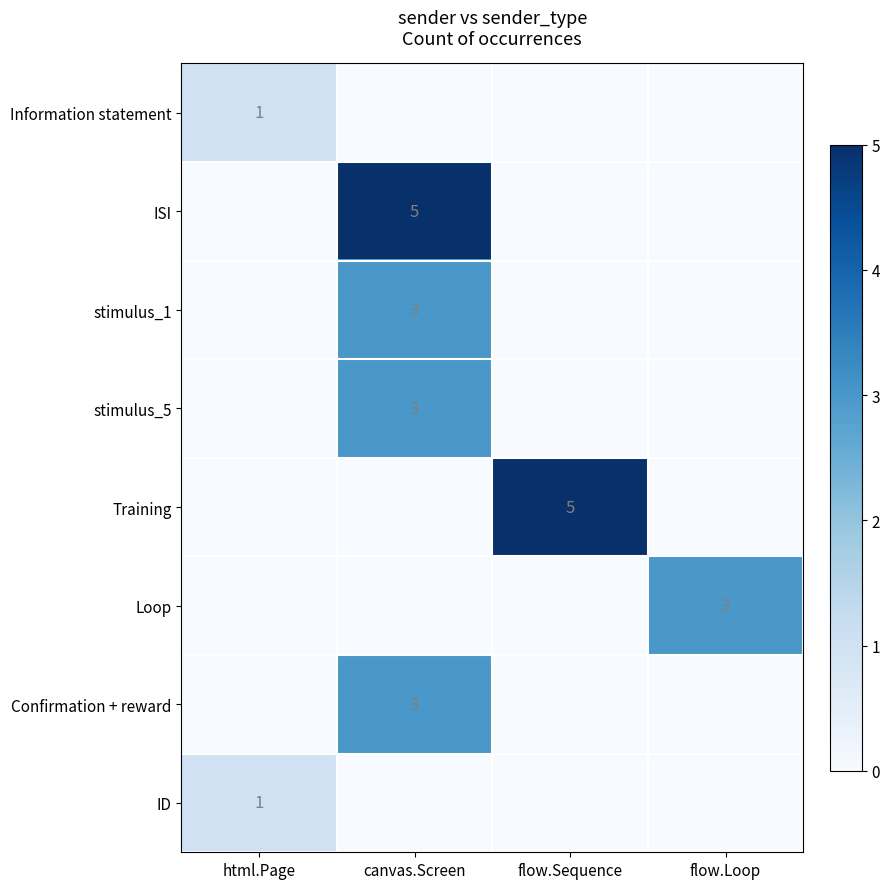

True or false: Confirmation + reward has a value of 3 at canvas.Screen.

True